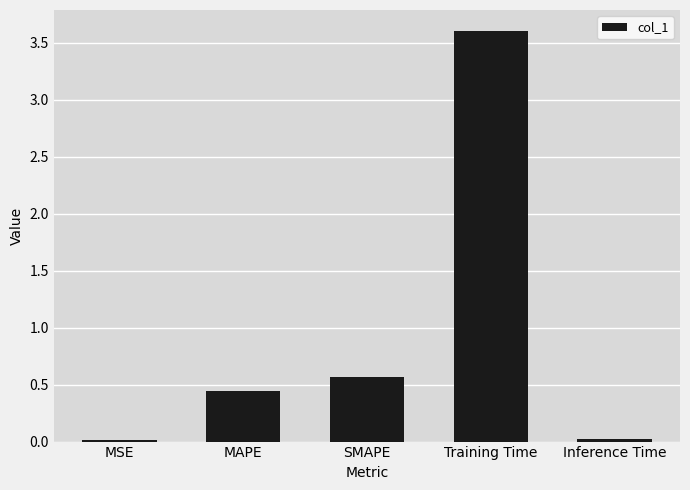

What is the difference between the maximum and minimum values?

3.6